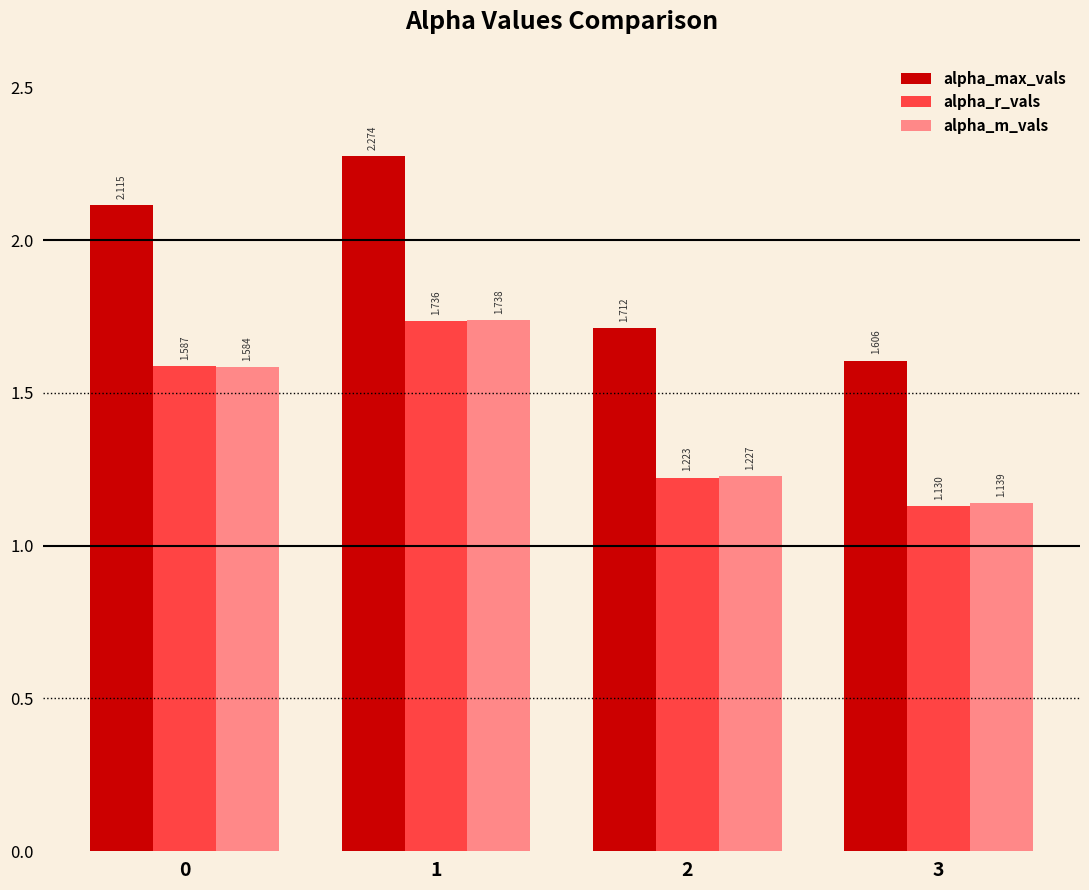

List the series in order of their peak value, lowest first.

alpha_r_vals, alpha_m_vals, alpha_max_vals